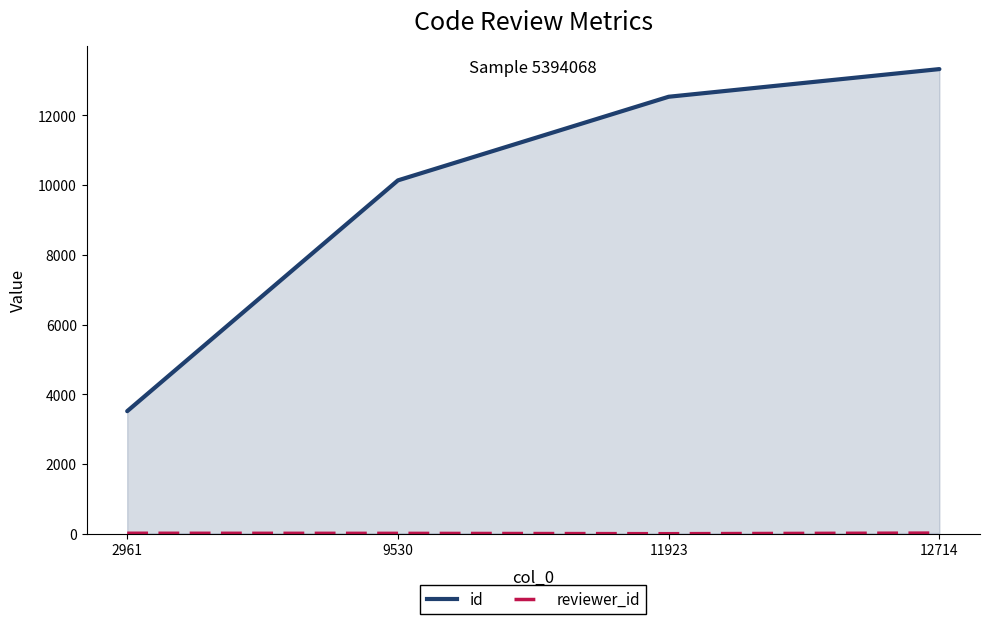

How many interior local valleys does the reviewer_id series have?

1